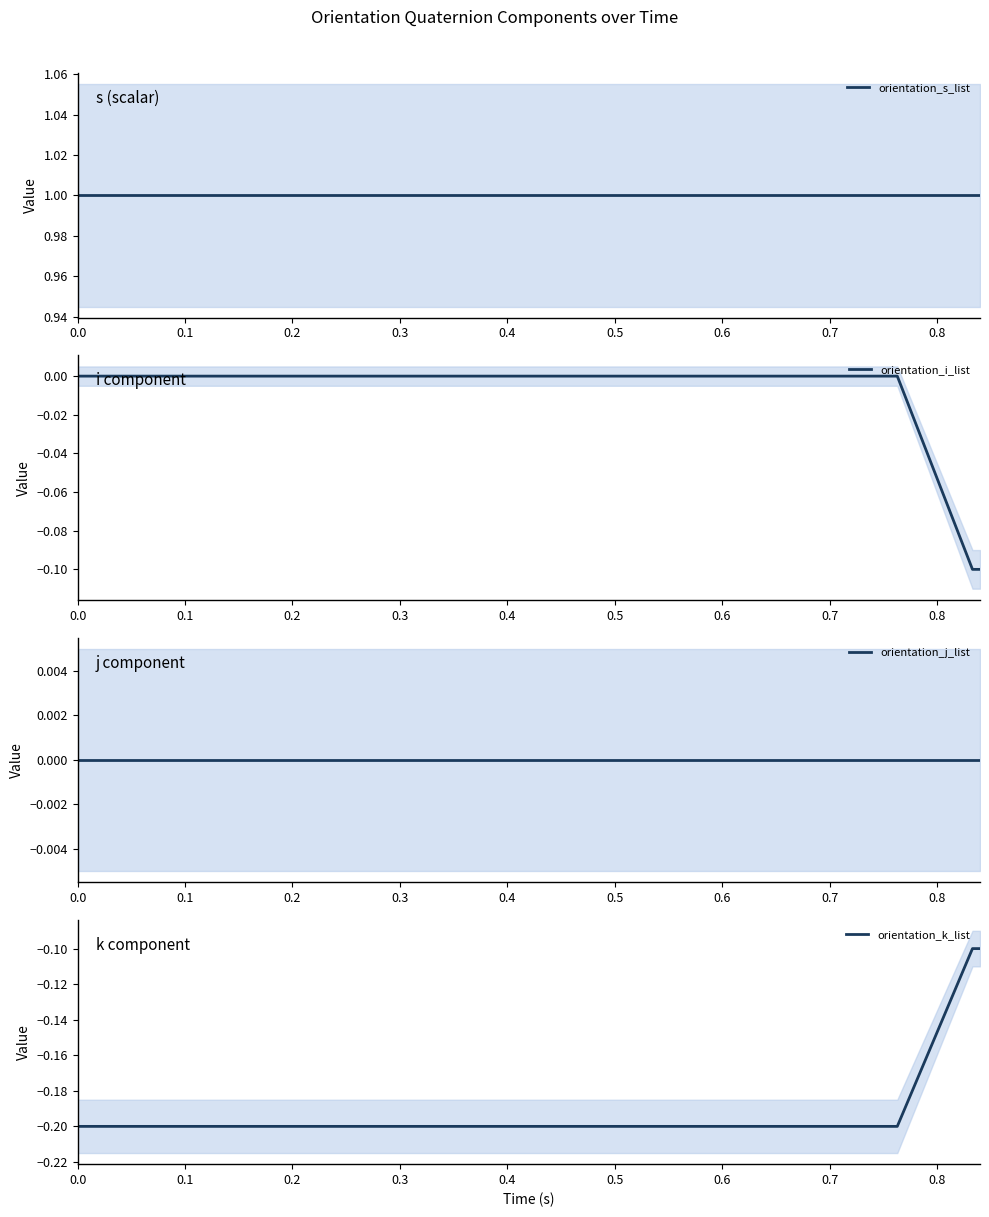

Is the value of orientation_s_list at 24 greater than the value of orientation_i_list at 32?

Yes